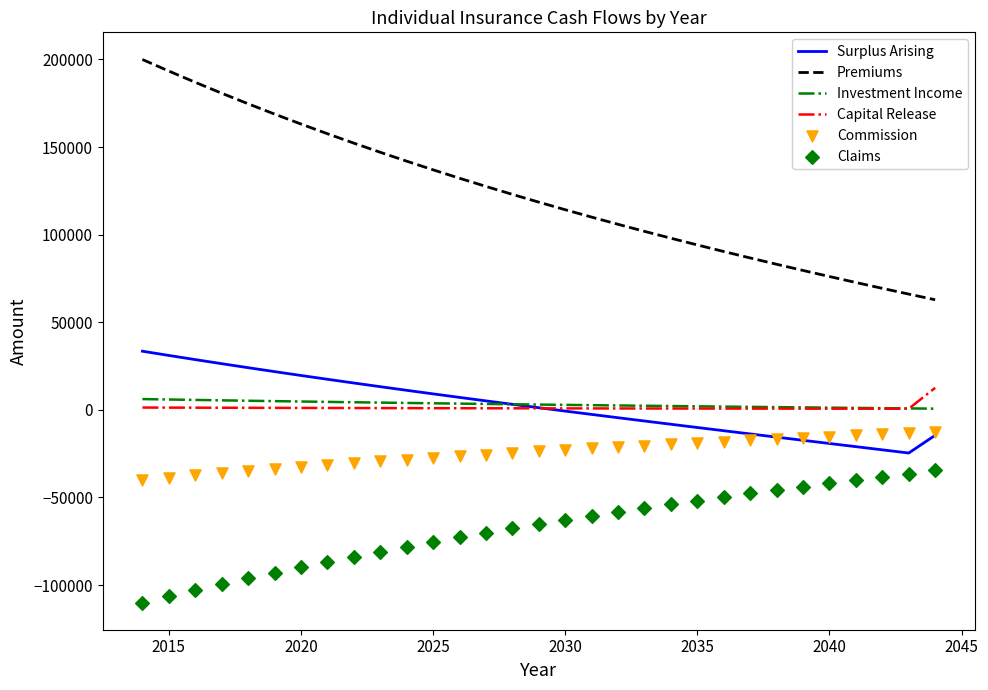

What are all the series names shown in the legend?

Surplus Arising, Premiums, Investment Income, Capital Release, Commission, Claims